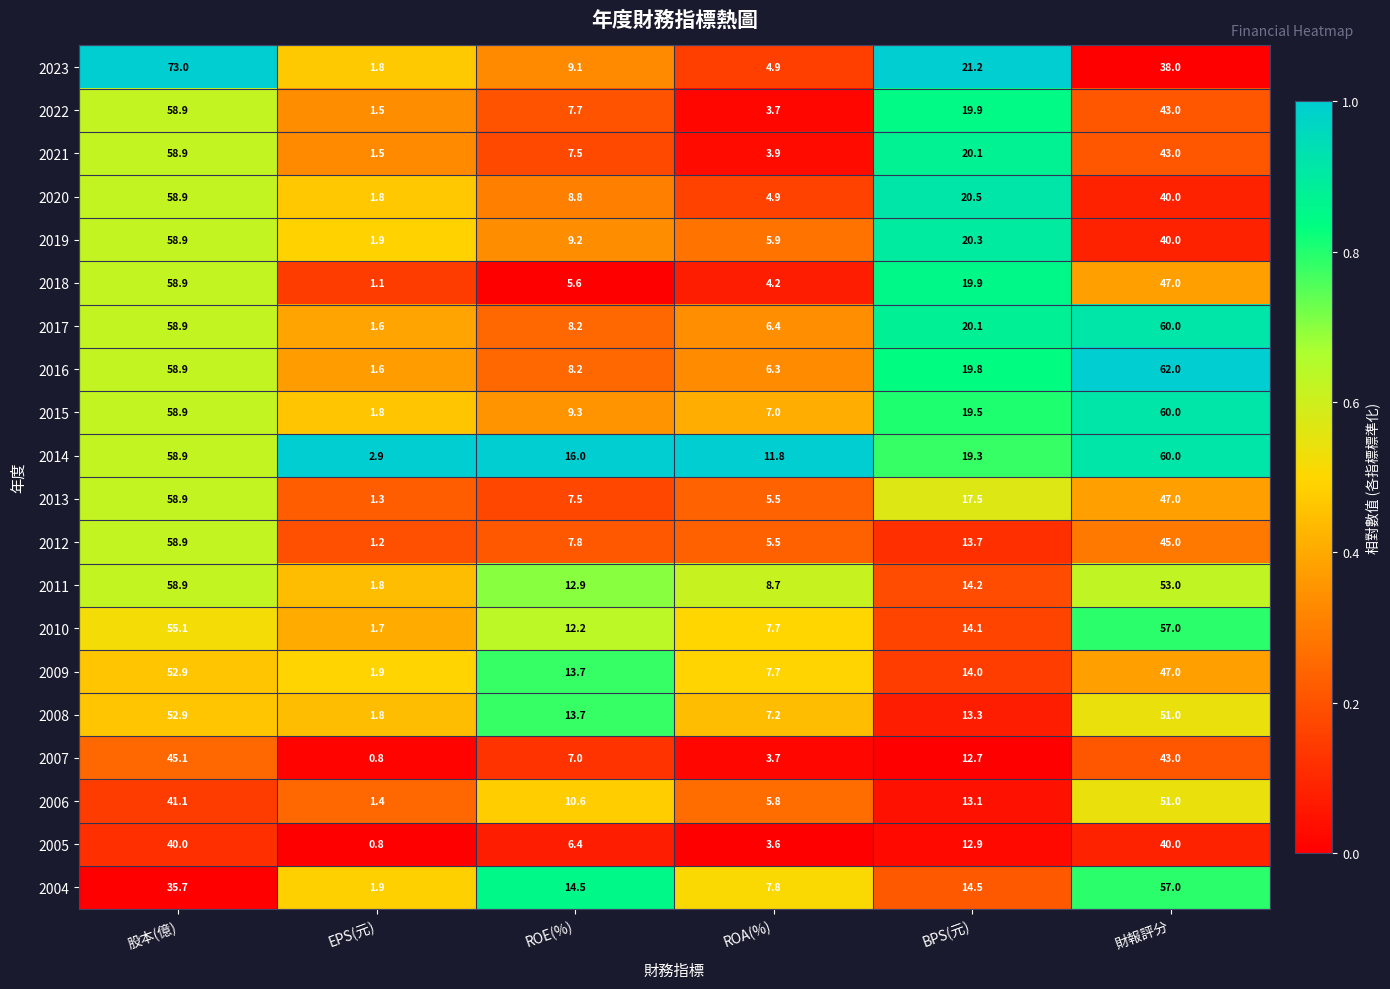

Where does the 2009 series first go above 14?

股本(億)